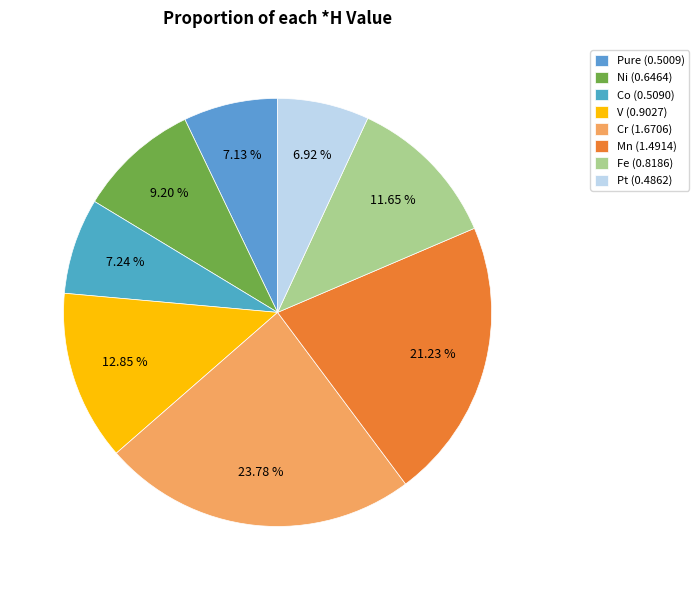

The V slice represents 13% of the pie. True or false?

True